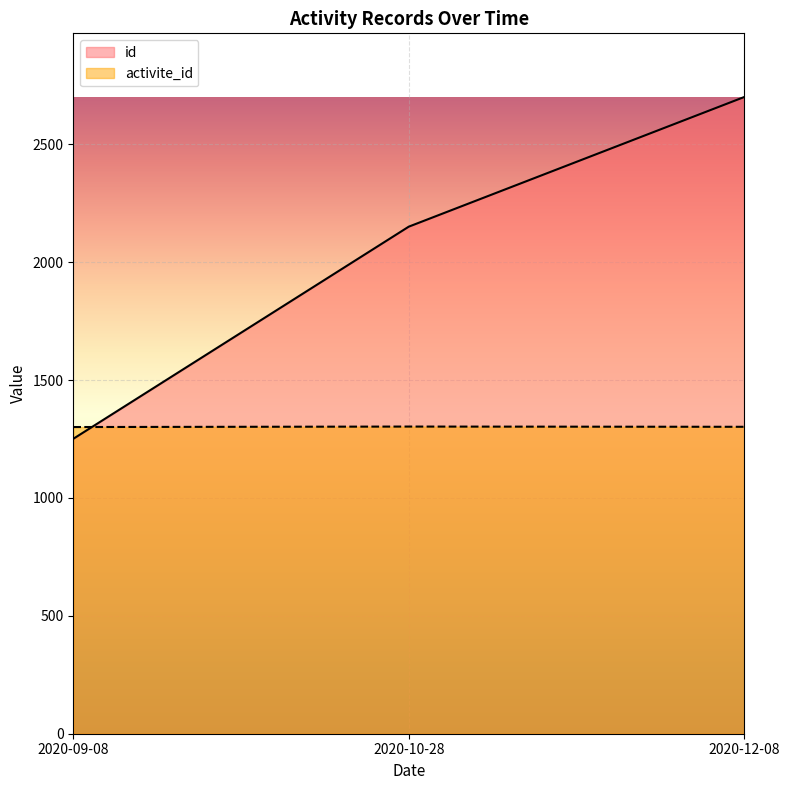

Which label corresponds to the largest value in the chart?

2020-12-08